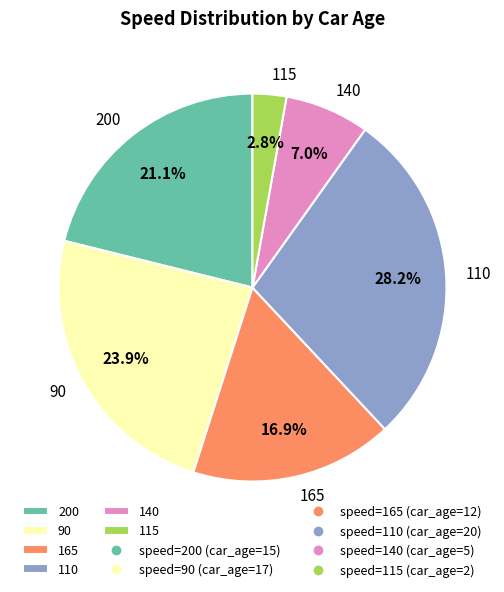

Approximately how many times larger is the value at 200 compared to 140?

3.0